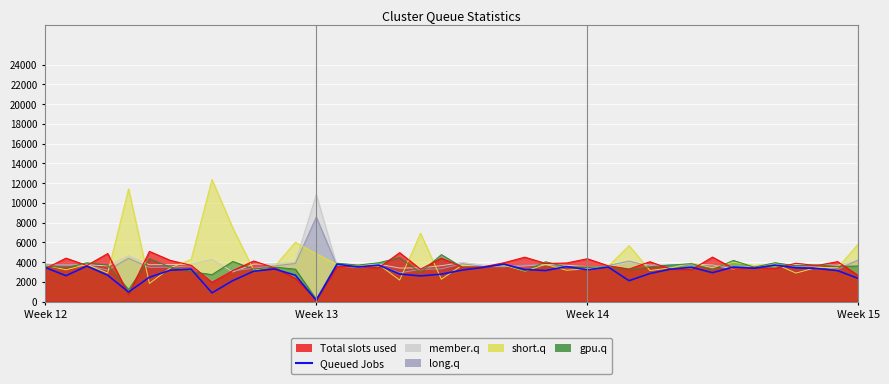

At which label does the data first exceed 3233?

Week 12